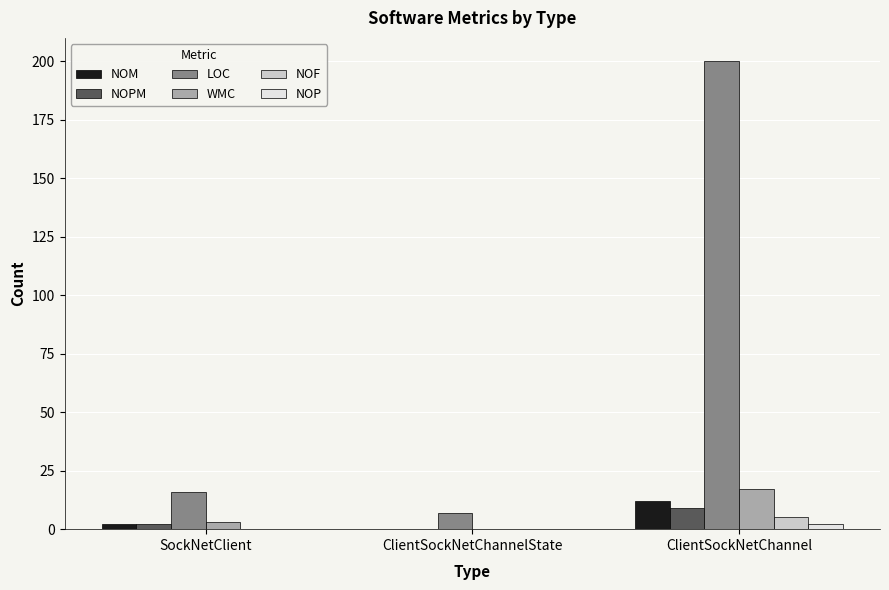

True or false: WMC has a value of 17 at ClientSockNetChannel.

True